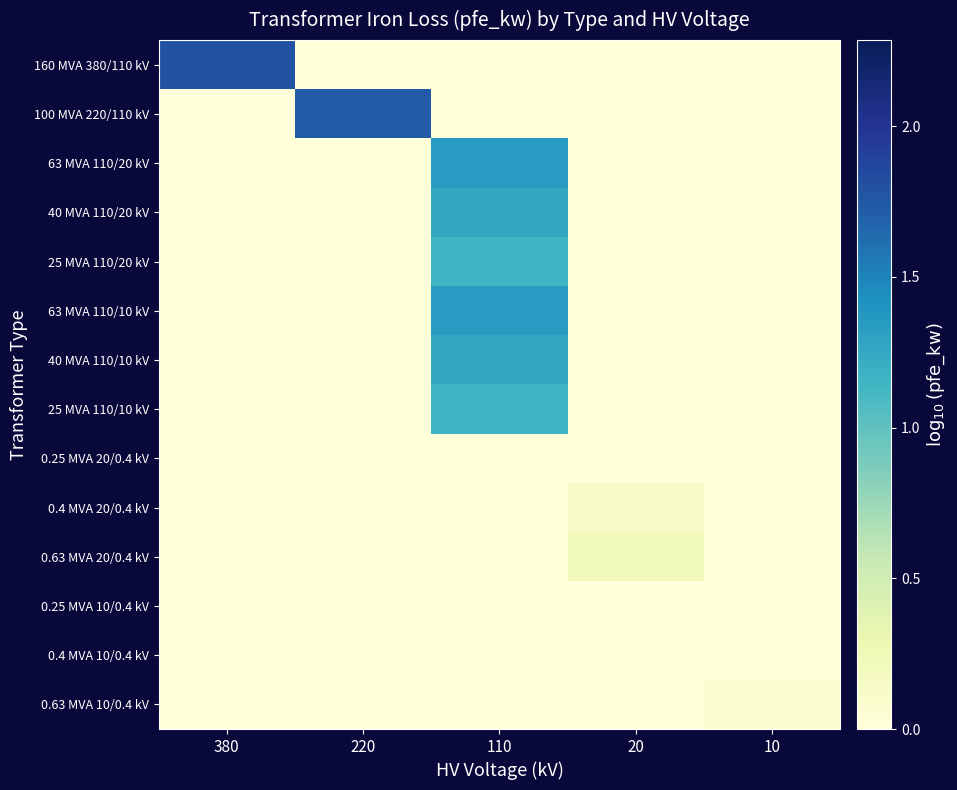

Reading right to left, what are all the values shown in this chart?

160 MVA 380/110 kV: 10=0.0	20=0.0	110=0.0	220=0.0	380=1.8
100 MVA 220/110 kV: 10=0.0	20=0.0	110=0.0	220=1.7	380=0.0
63 MVA 110/20 kV: 10=0.0	20=0.0	110=1.3	220=0.0	380=0.0
40 MVA 110/20 kV: 10=0.0	20=0.0	110=1.3	220=0.0	380=0.0
25 MVA 110/20 kV: 10=0.0	20=0.0	110=1.1	220=0.0	380=0.0
63 MVA 110/10 kV: 10=0.0	20=0.0	110=1.3	220=0.0	380=0.0
40 MVA 110/10 kV: 10=0.0	20=0.0	110=1.3	220=0.0	380=0.0
25 MVA 110/10 kV: 10=0.0	20=0.0	110=1.1	220=0.0	380=0.0
0.25 MVA 20/0.4 kV: 10=0.0	20=-0.1	110=0.0	220=0.0	380=0.0
0.4 MVA 20/0.4 kV: 10=0.0	20=0.1	110=0.0	220=0.0	380=0.0
0.63 MVA 20/0.4 kV: 10=0.0	20=0.2	110=0.0	220=0.0	380=0.0
0.25 MVA 10/0.4 kV: 10=-0.2	20=0.0	110=0.0	220=0.0	380=0.0
0.4 MVA 10/0.4 kV: 10=-0.0	20=0.0	110=0.0	220=0.0	380=0.0
0.63 MVA 10/0.4 kV: 10=0.1	20=0.0	110=0.0	220=0.0	380=0.0